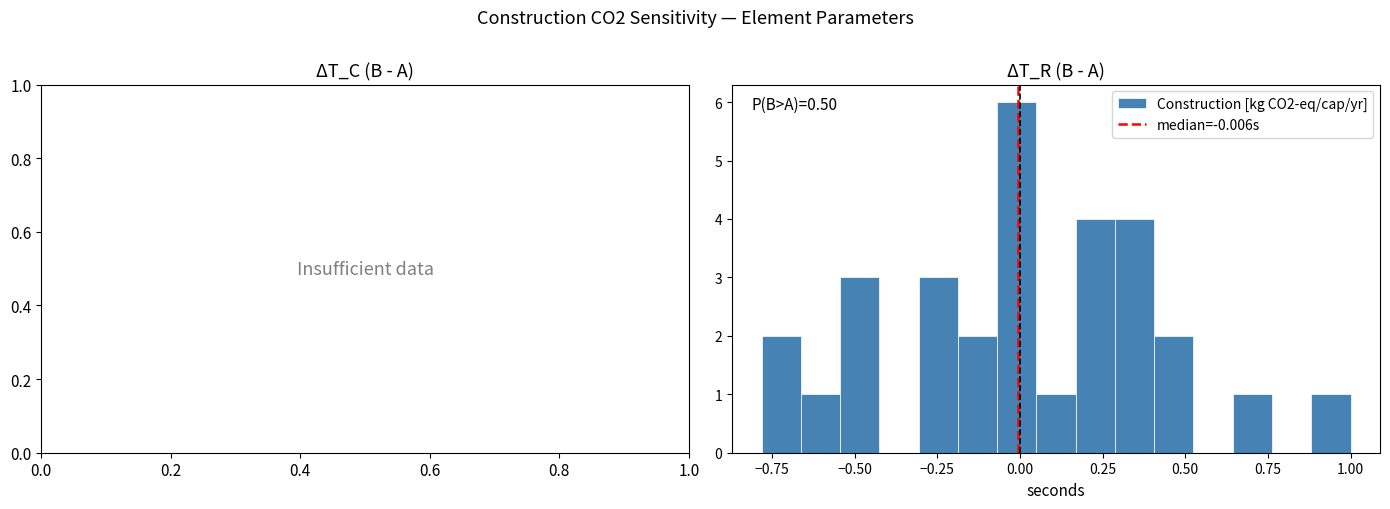

Read against the x-axis, roughly where is the centre of the tallest bar?

0.00